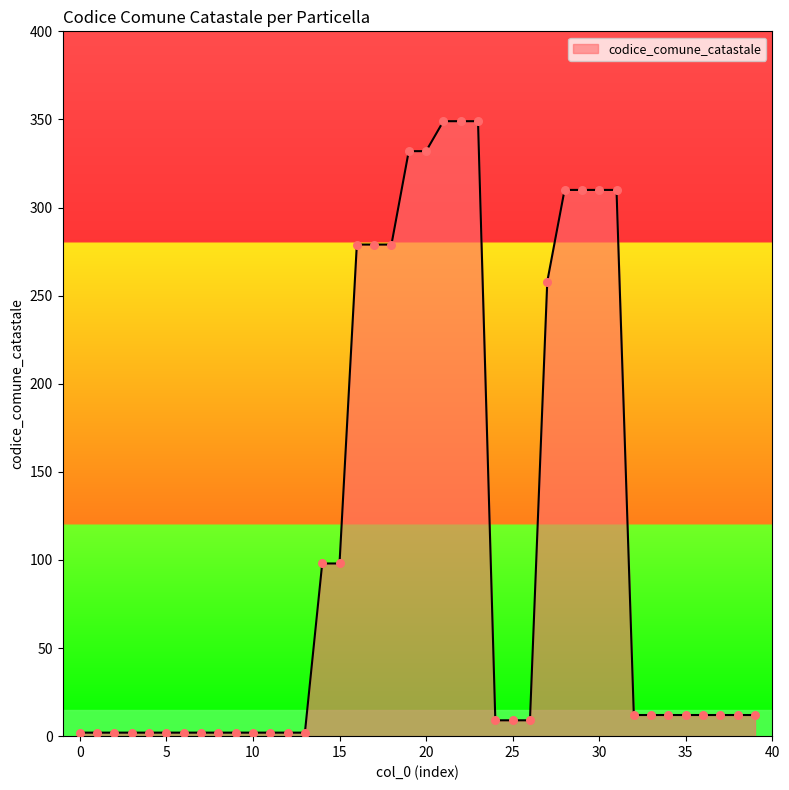

What is the greatest value displayed?

349